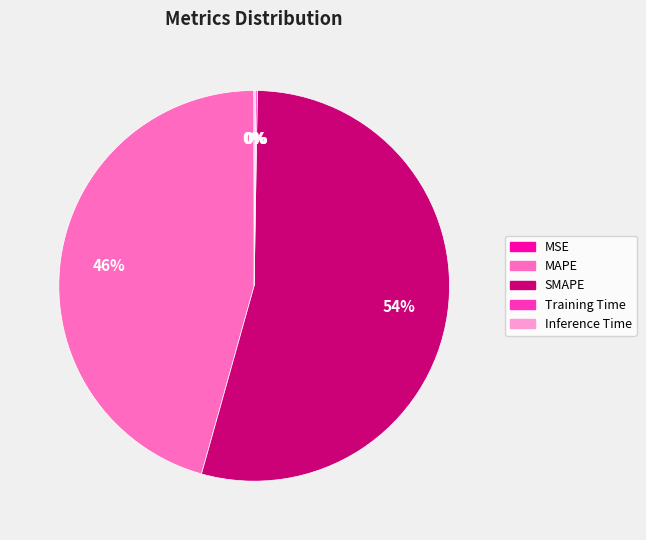

Is it true that MAPE is 36% of the pie?

False